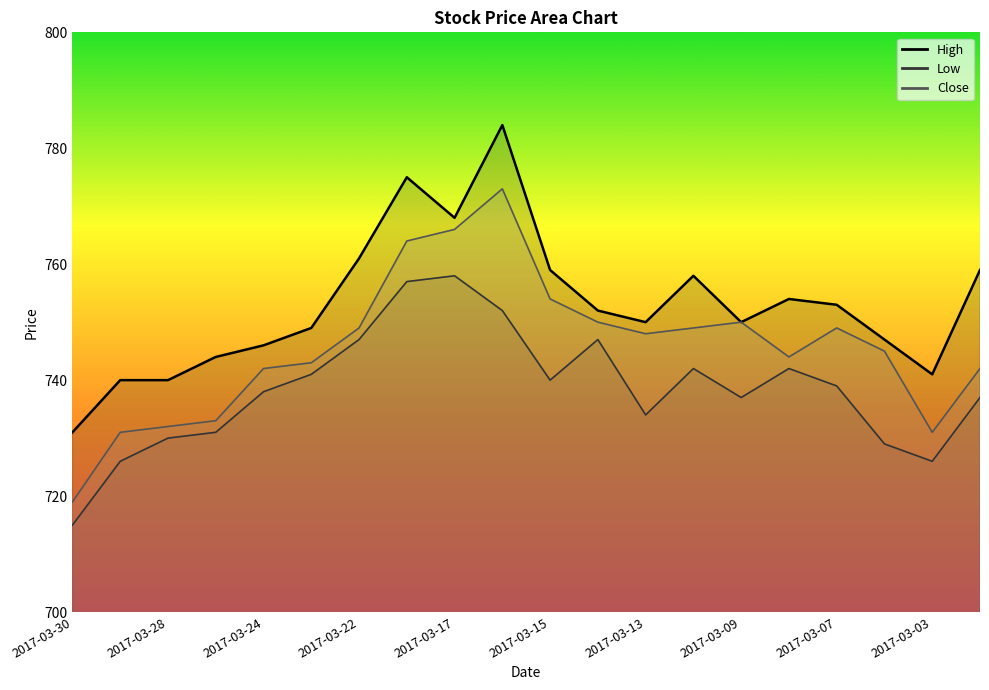

Which series has the largest range (max minus min)?

Close